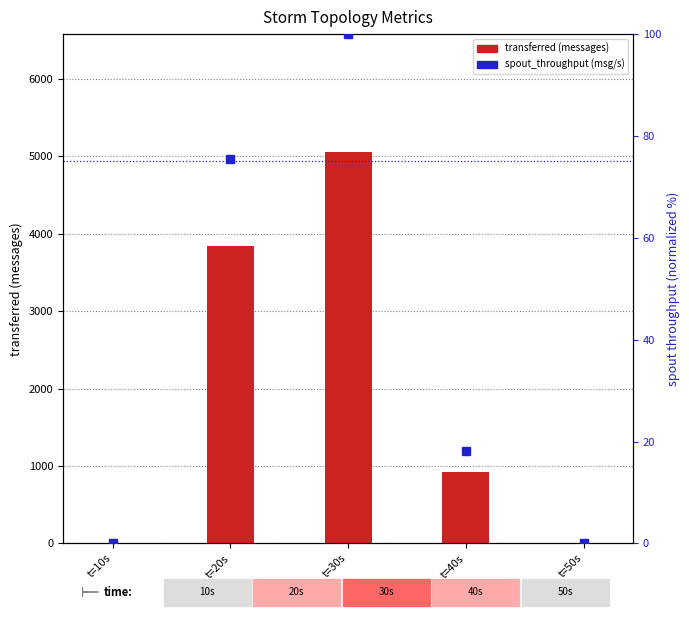

Does the chart contain stacked bars?

No